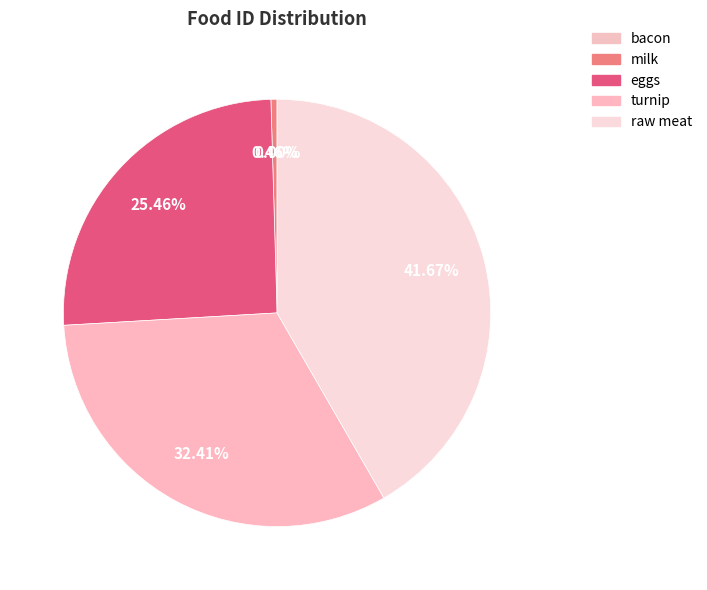

How many slices are in this pie chart?

5